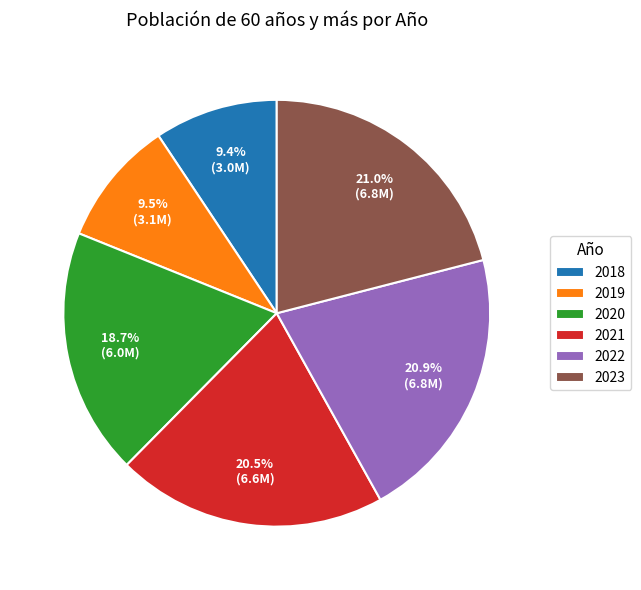

To the nearest percent, what portion does 2020 represent?

19%